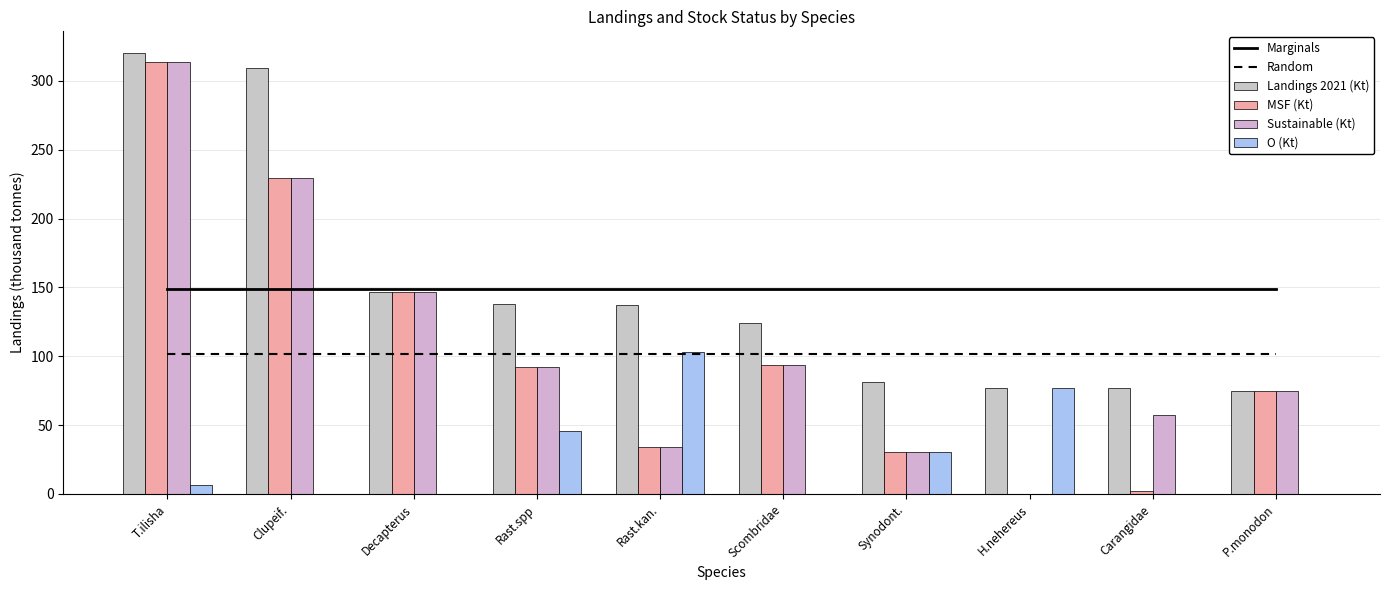

Are the bars grouped side by side (vs. stacked)?

Yes